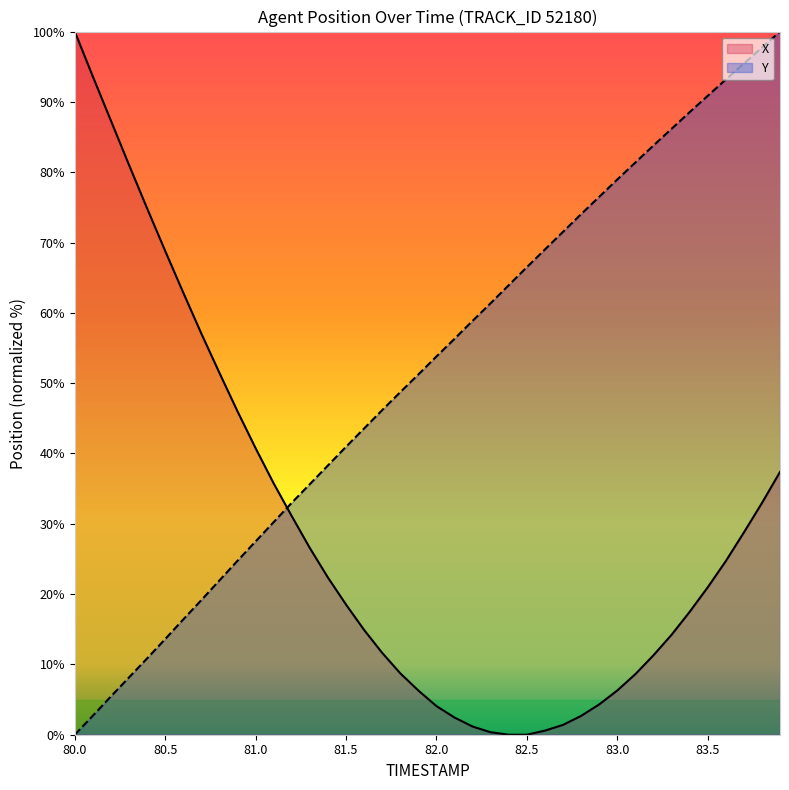

Is it true that X equals 14.9 at 81.6?

True